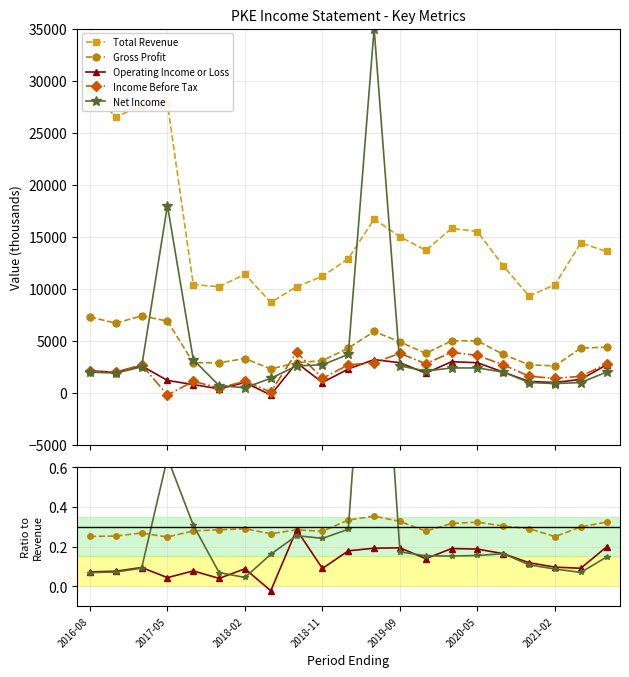

Which series ends up on top after the final intersection of Operating Income or Loss and Income Before Tax?

Income Before Tax